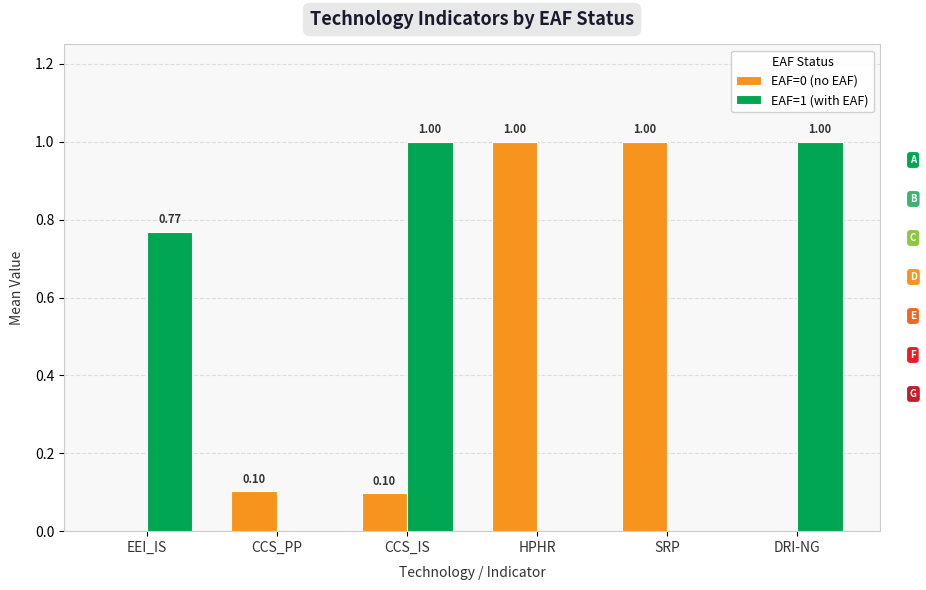

What is the maximum value for EAF=0 (no EAF)?

1.0